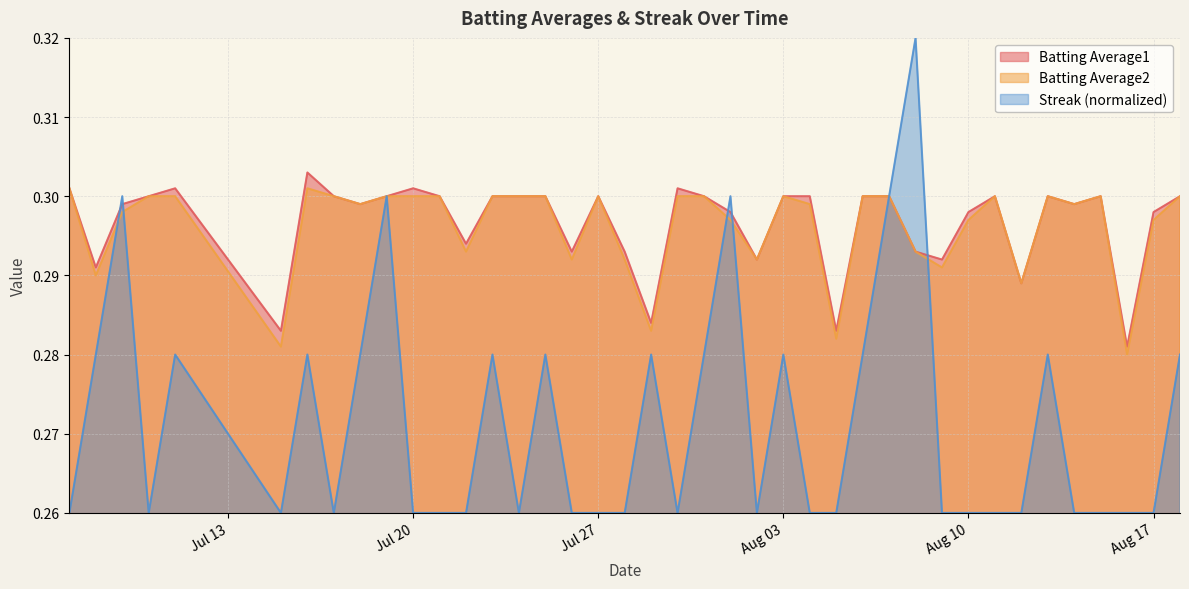

True or false: Batting Average1 has a value of 0.1 at 2010-07-09.

False